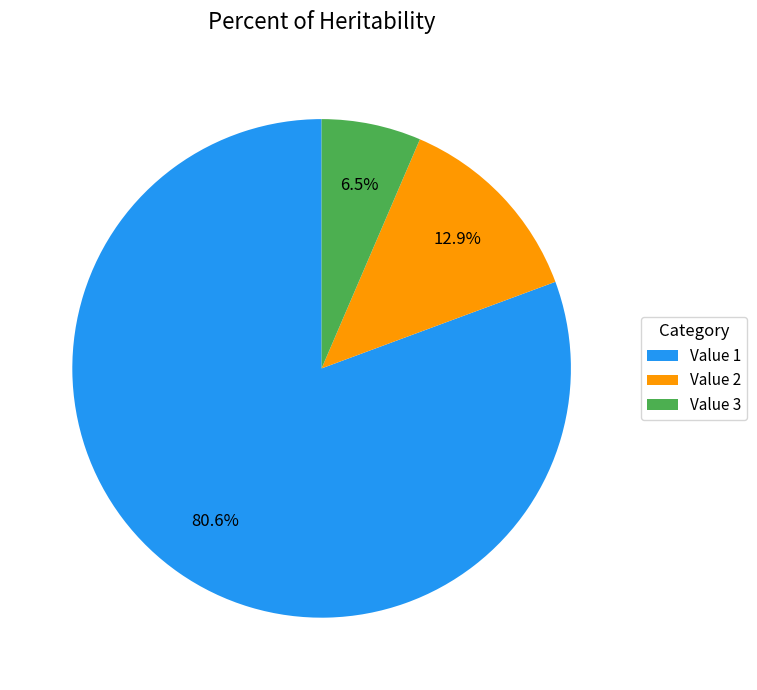

How many segments does this pie chart have?

3